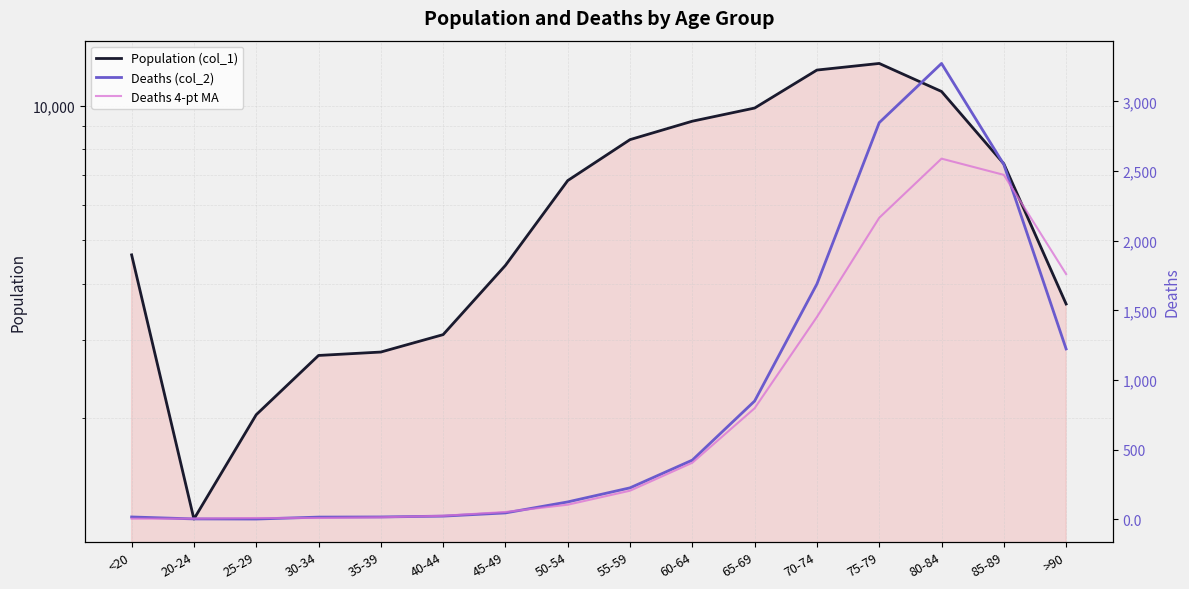

What is the difference between the highest and lowest values at 75-79?

10268.8